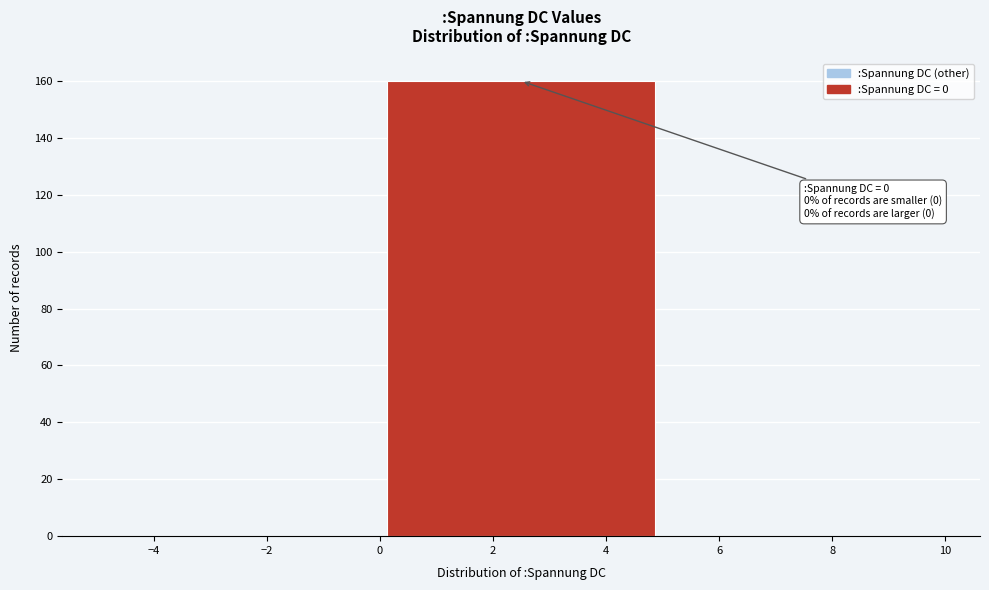

Which range on the x-axis has the tallest bar?

0 to 5